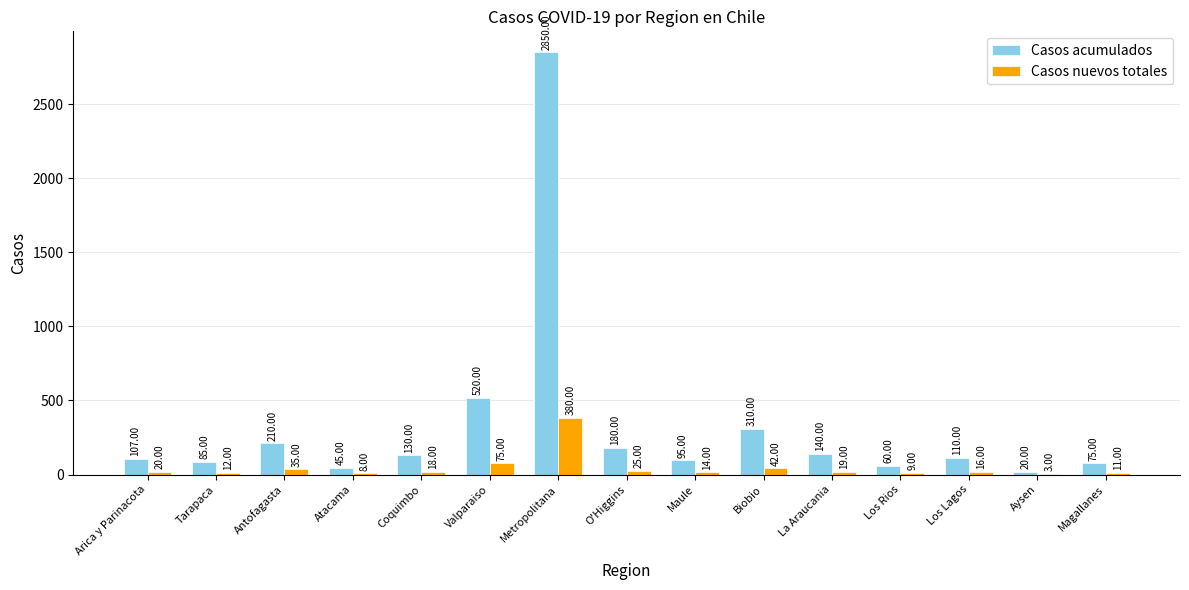

Where is Casos nuevos totales nearest to the value 191?

Valparaiso